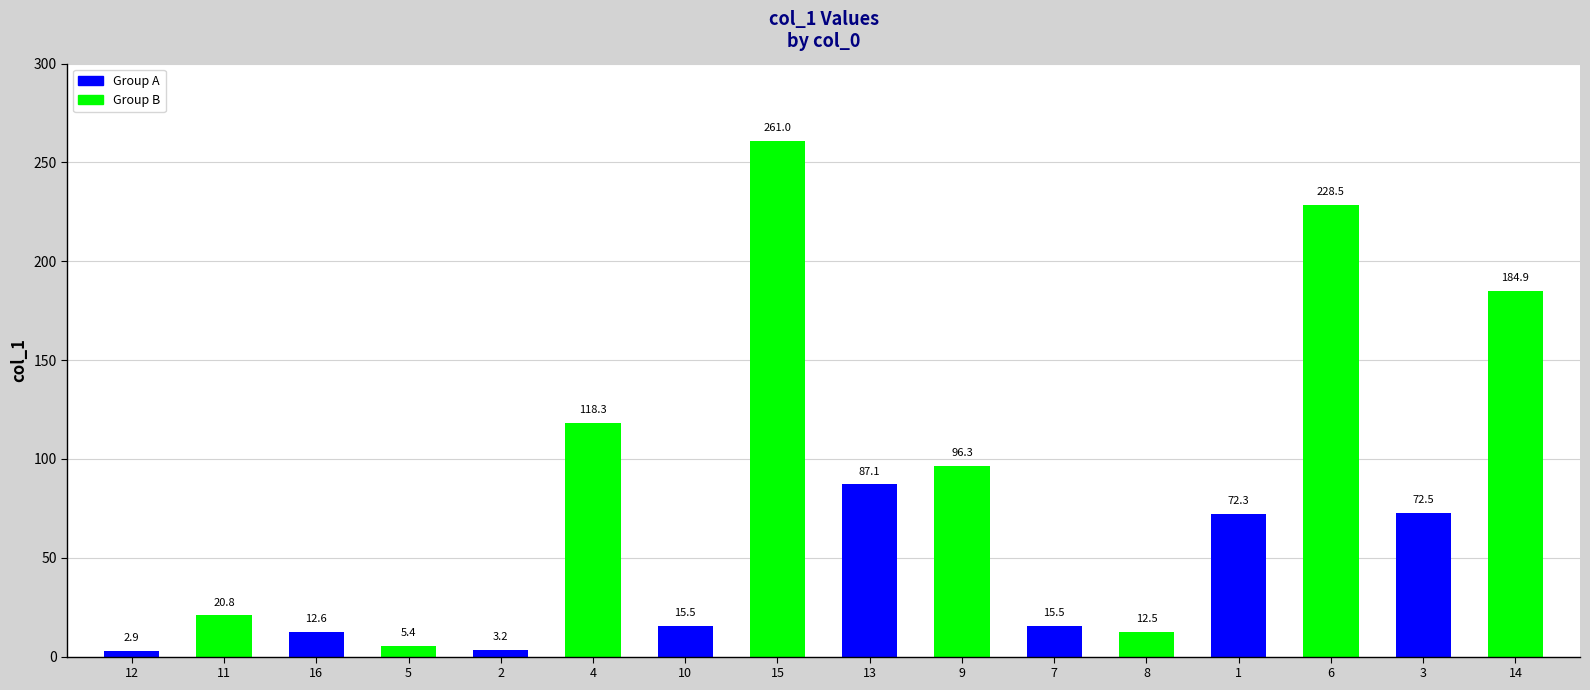

What is the label of the 8th bar from the left?

15